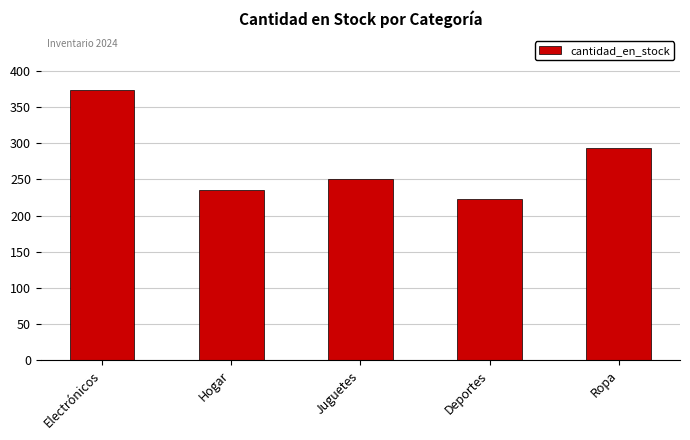

What is the change in value from Deportes to Ropa?

+70